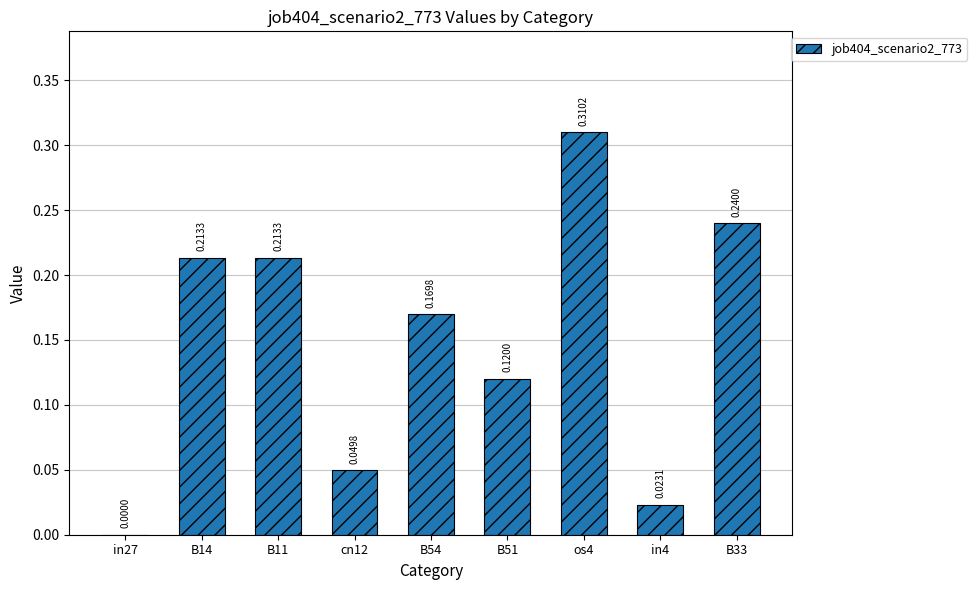

What is the change in value from in27 to os4?

+0.3